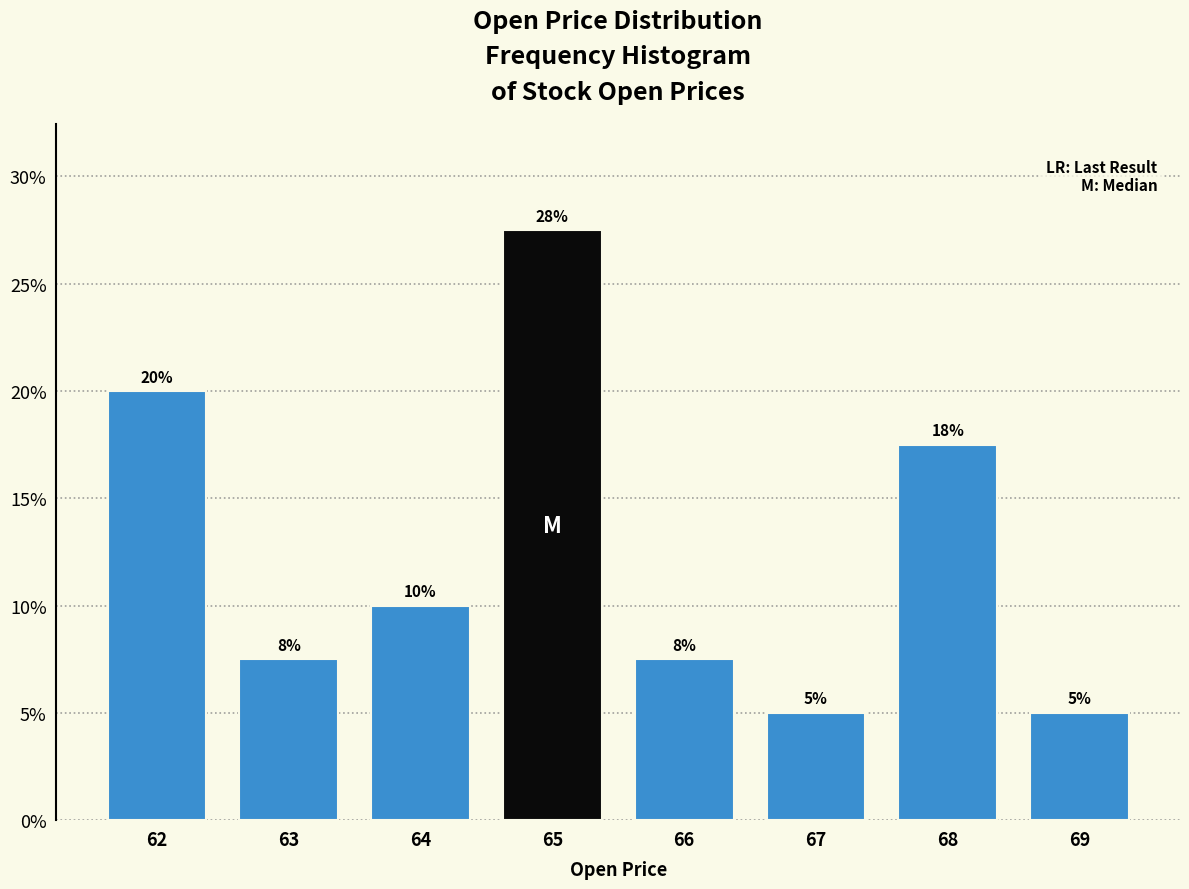

What is the approximate value at 69?

5.0